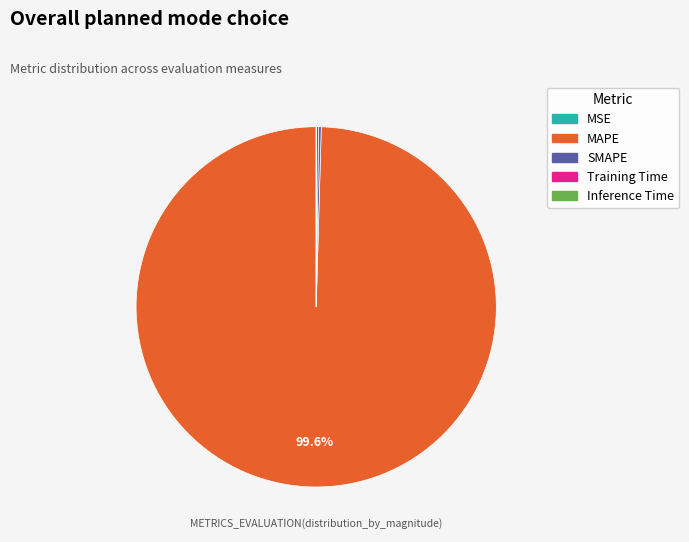

Is there any slice that represents more than half of the pie?

Yes